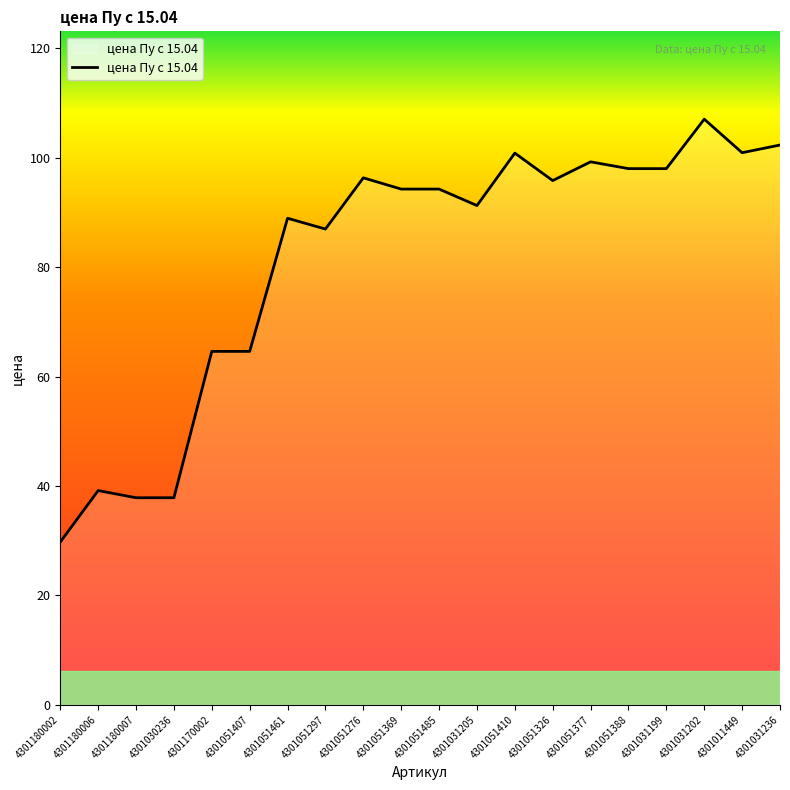

Read the value at 4301031205.

91.2